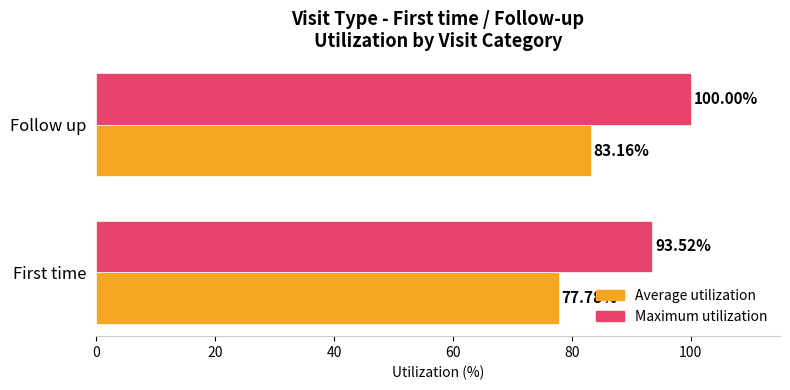

What is the sum of all Maximum utilization values?

193.5